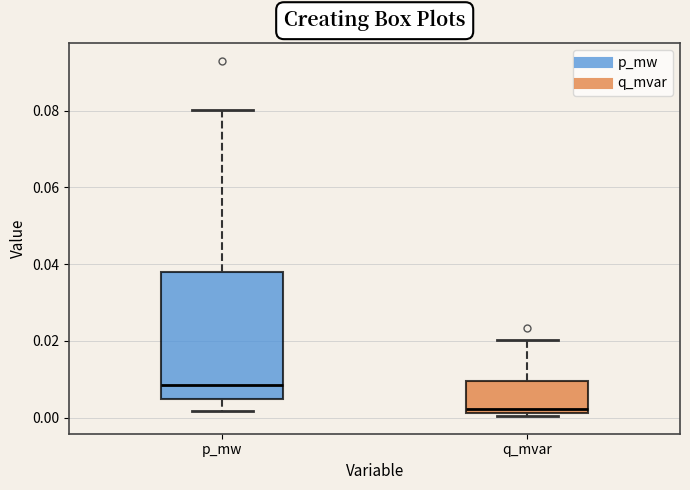

Reading left to right, read every box against the y-axis: the position of its median line, the range the box covers, and the ends of its whiskers. The values are not printed on the chart, so give them approximately, as read against the axis.

p_mw: median 0.008, box 0.004 to 0.038, whiskers 0.002 to 0.080
q_mvar: median 0.002 (just above the box's lower edge), box 0.002 to 0.010, whiskers 0.000 to 0.020